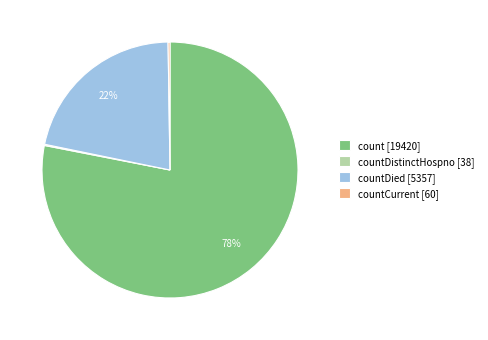

Does any single category account for the majority?

Yes